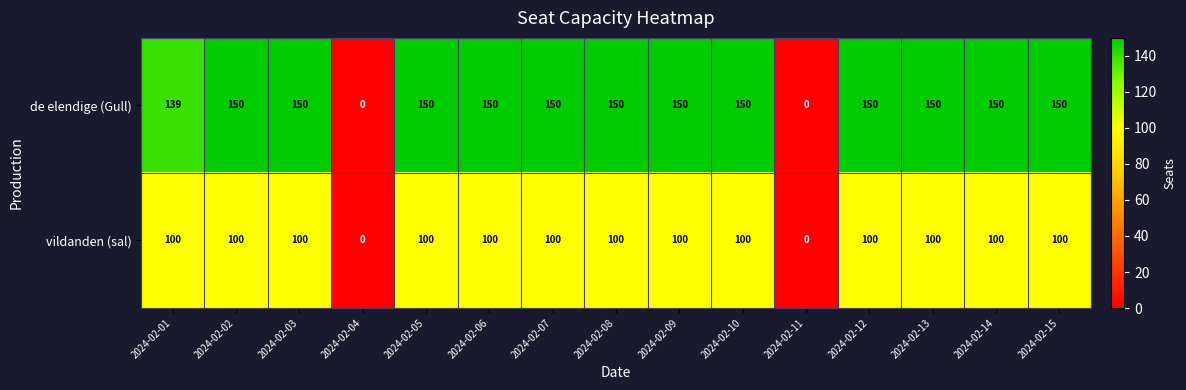

At which label is de elendige (Gull) closest to 75?

2024-02-01